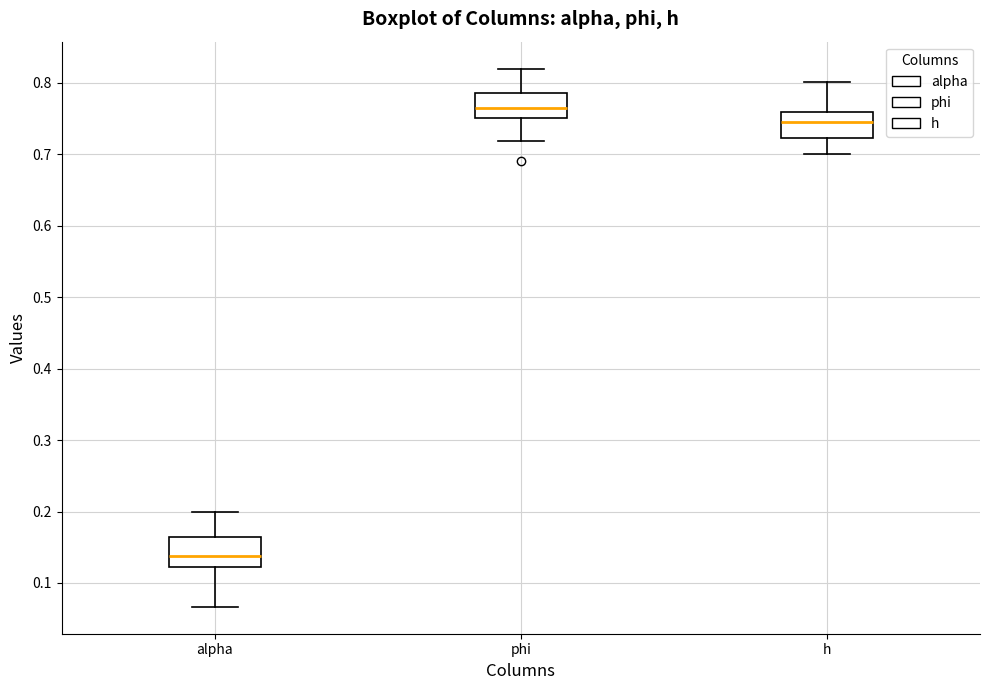

Where does the lower whisker of the box for alpha end on the y-axis? The values are not printed on the chart, so give them approximately, as read against the axis.

0.07